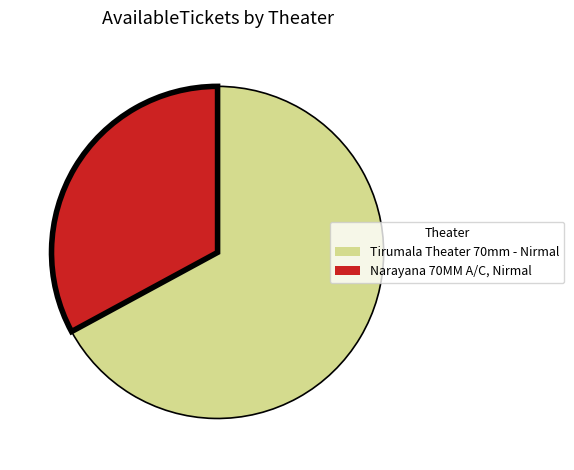

Which category has the smallest portion of the pie?

Narayana 70MM A/C, Nirmal